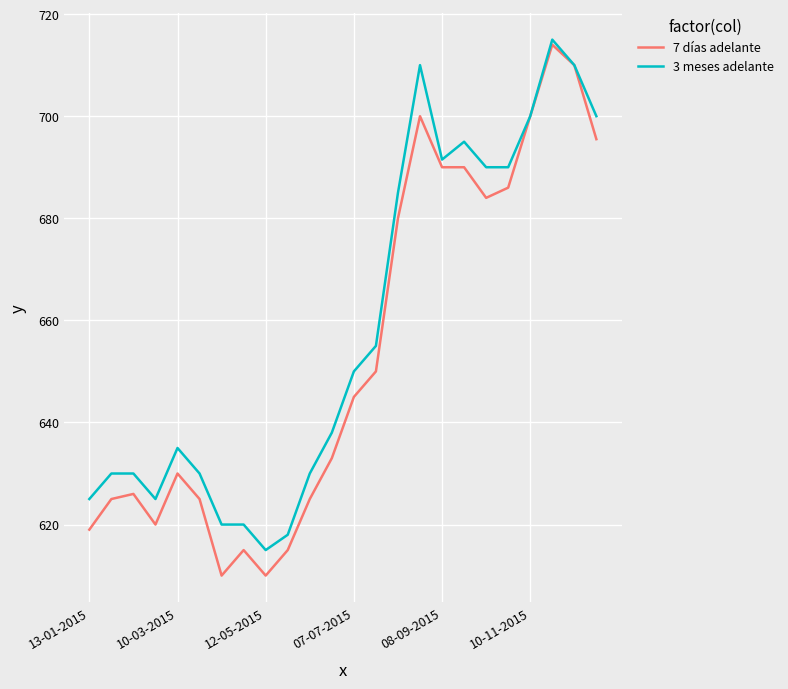

What is the highest value of the 7 días adelante series?

714.0